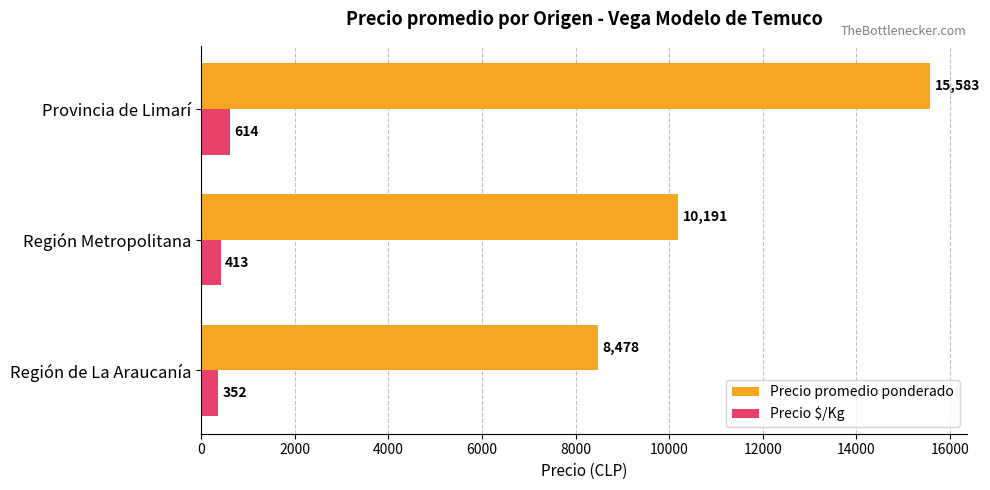

Between Región de La Araucanía and Región Metropolitana, which series saw the biggest shift?

Precio promedio ponderado